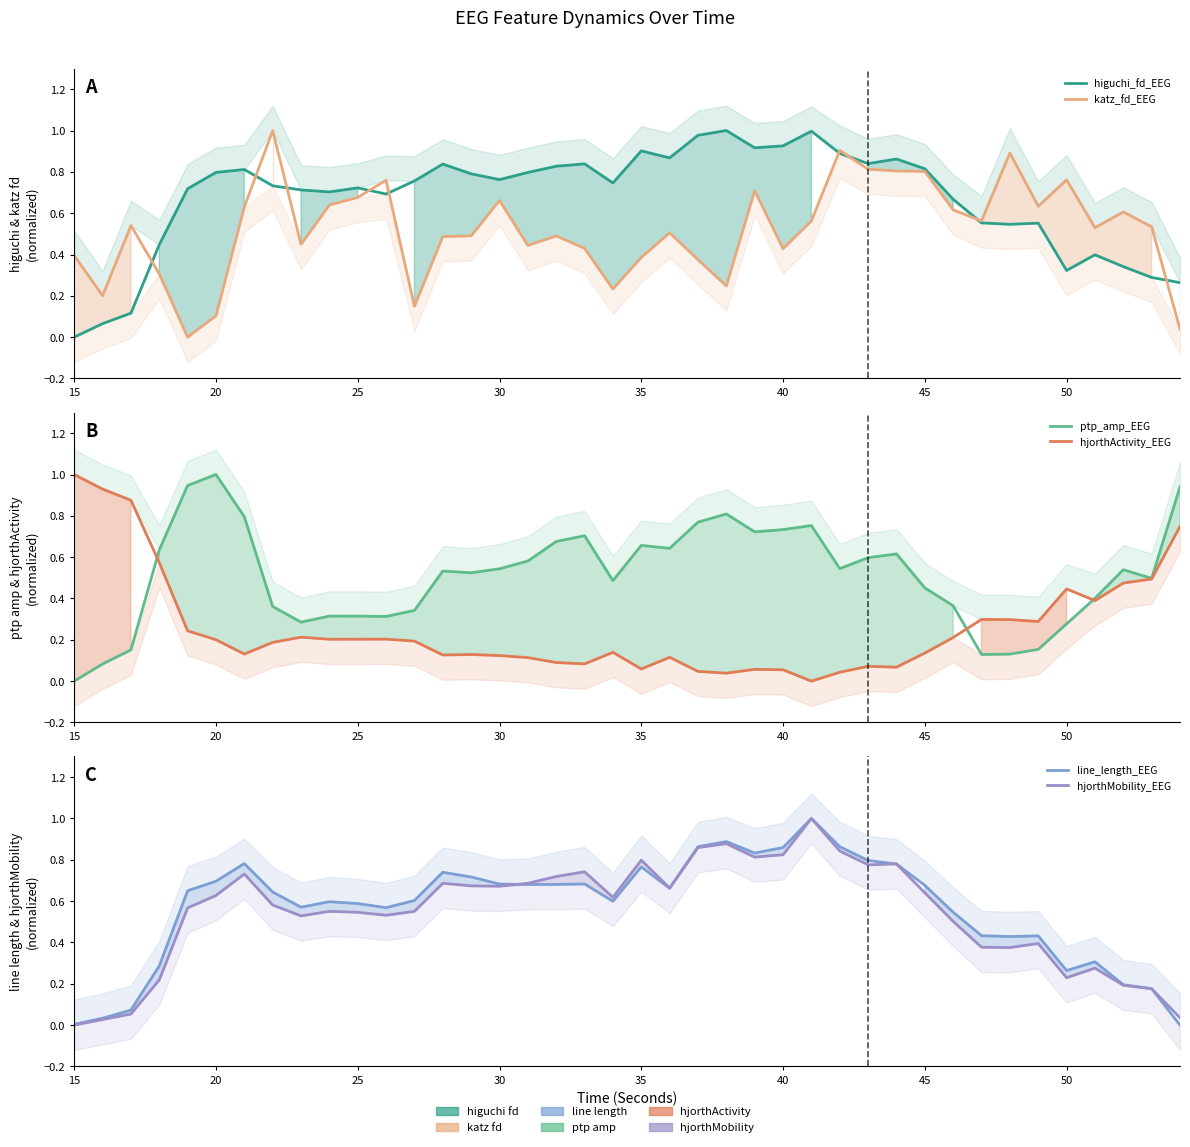

Which category has the lowest value in the hjorthMobility_EEG series?

15